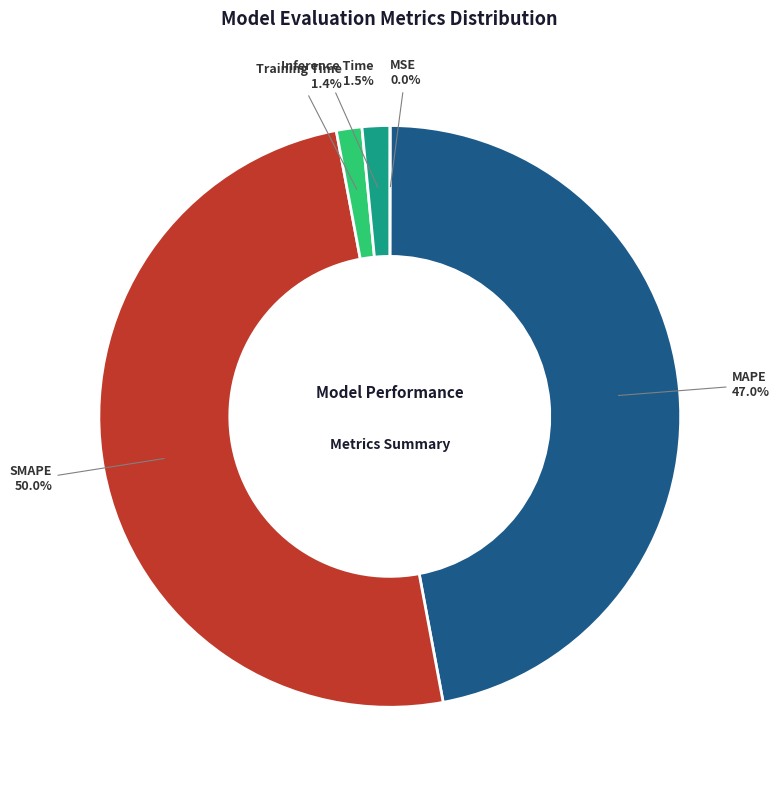

Is Training Time the majority of the pie?

No